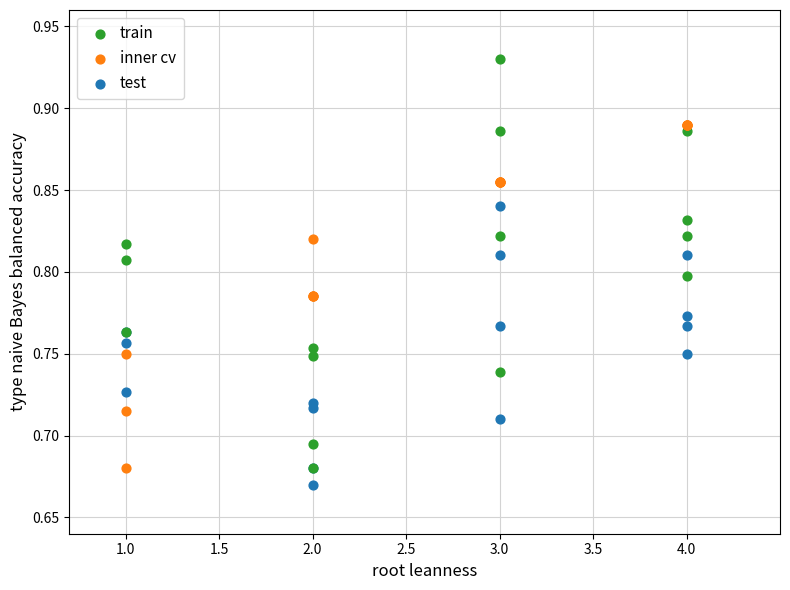

What are all the series names shown in the legend?

train, inner cv, test